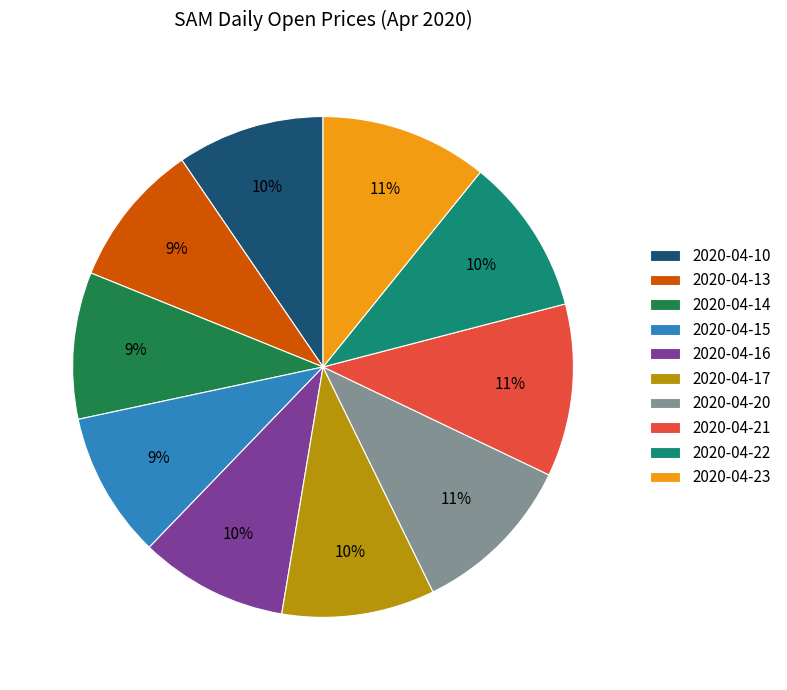

To the nearest percent, what is the difference between the largest and smallest slice percentages?

2%